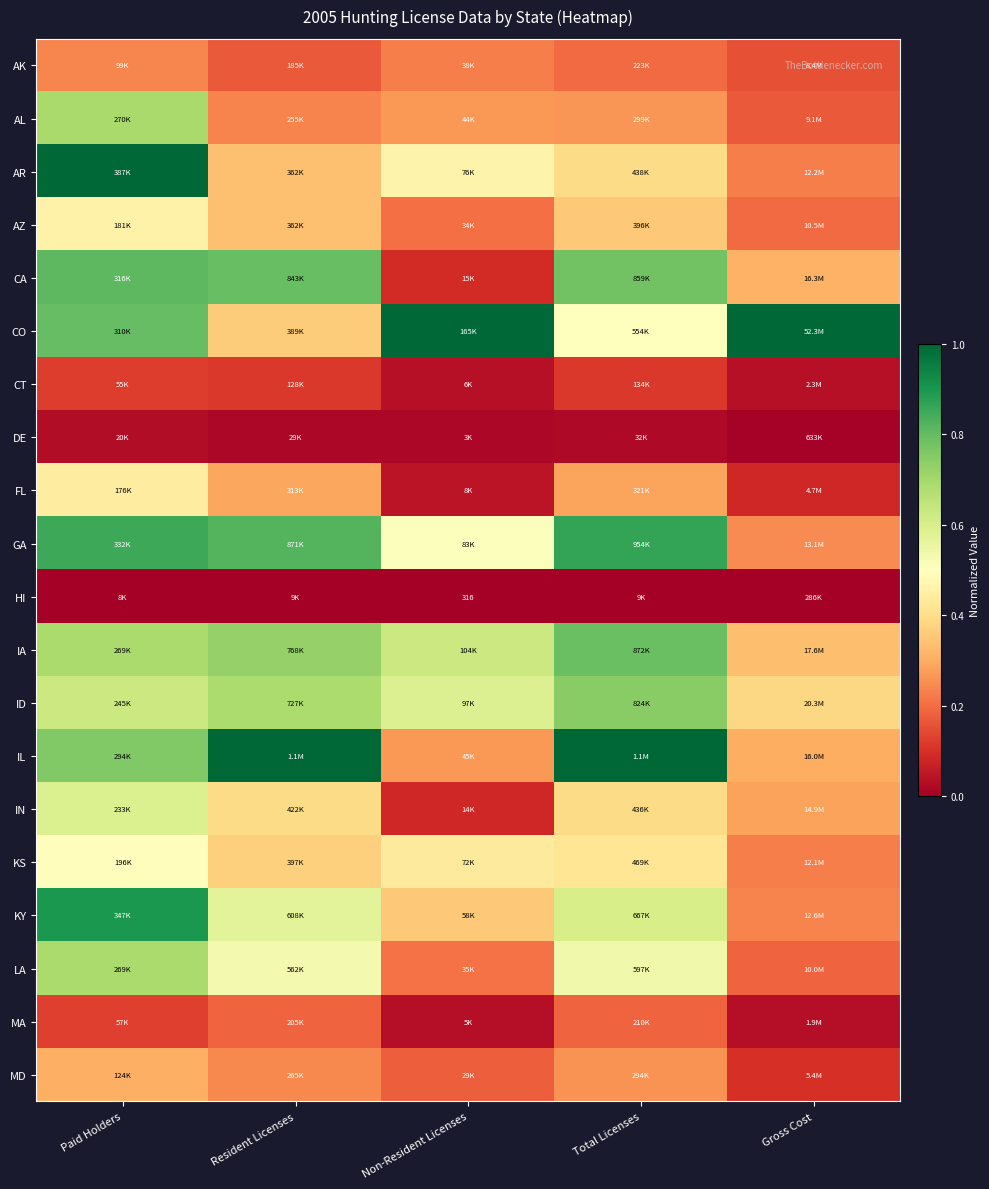

True or false: ID has a value of 0.7 at Resident Licenses.

True